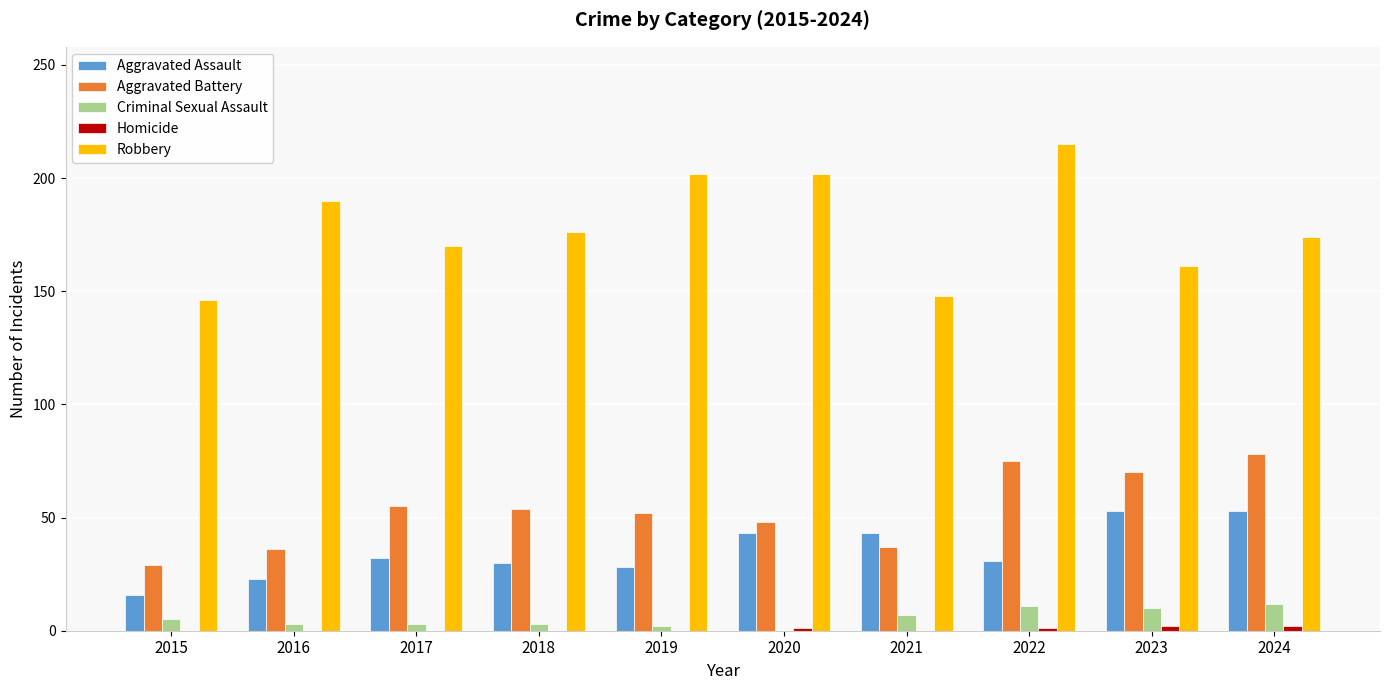

What is the greatest value displayed?

215